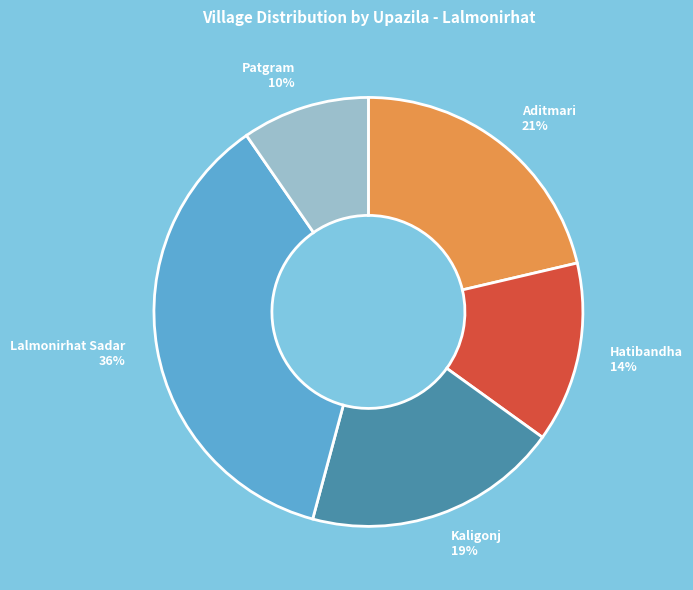

What is the ratio of the value at Aditmari 21% to the value at Kaligonj 19%?

1.1